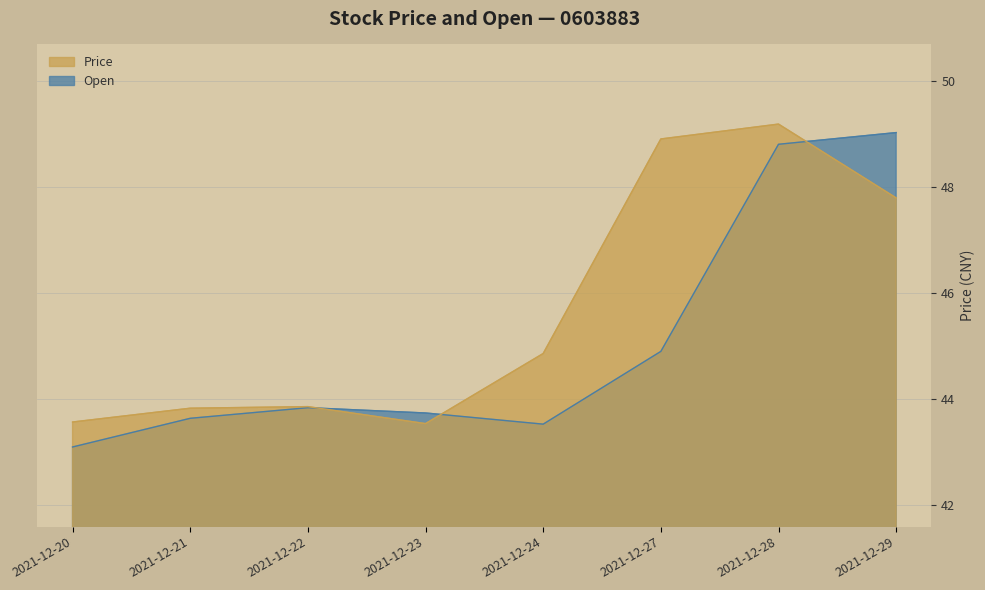

How many data points in Price are above 44?

4